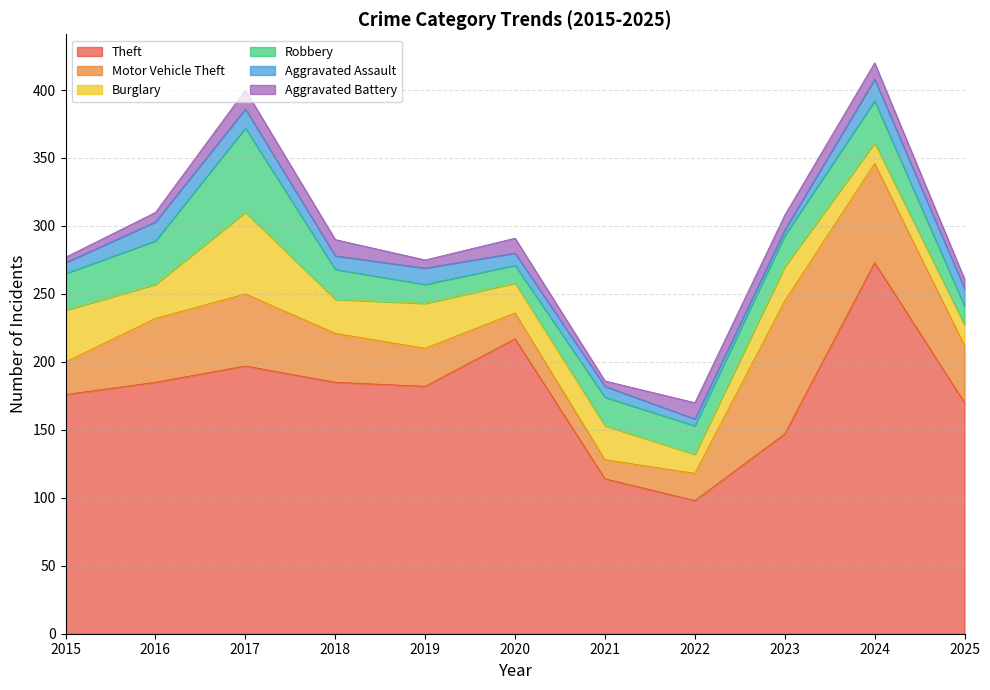

What is the average value of the Burglary series?

27